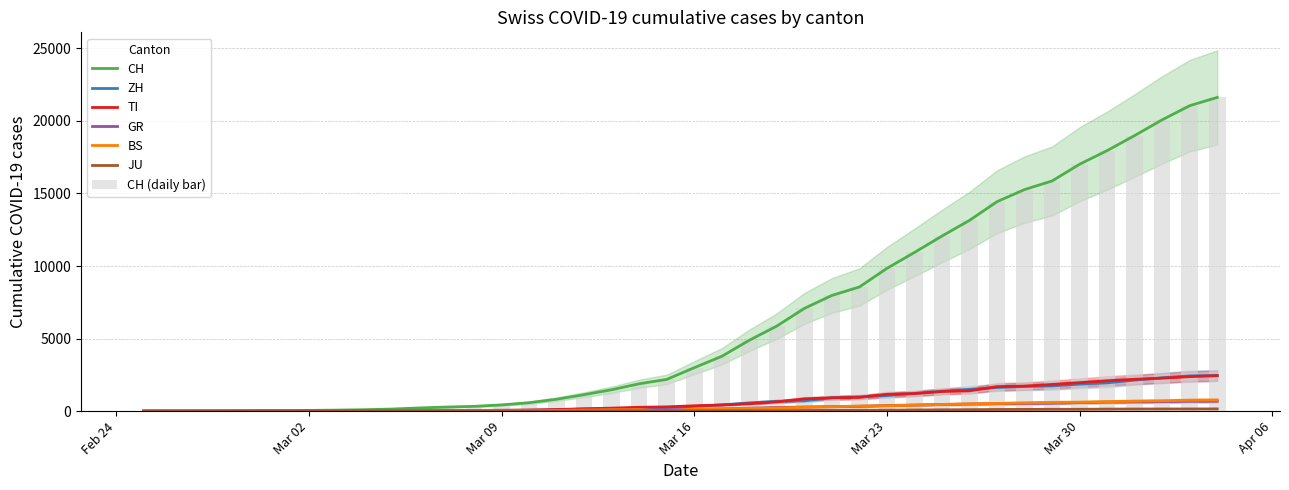

What is the maximum value for ZH?

2461